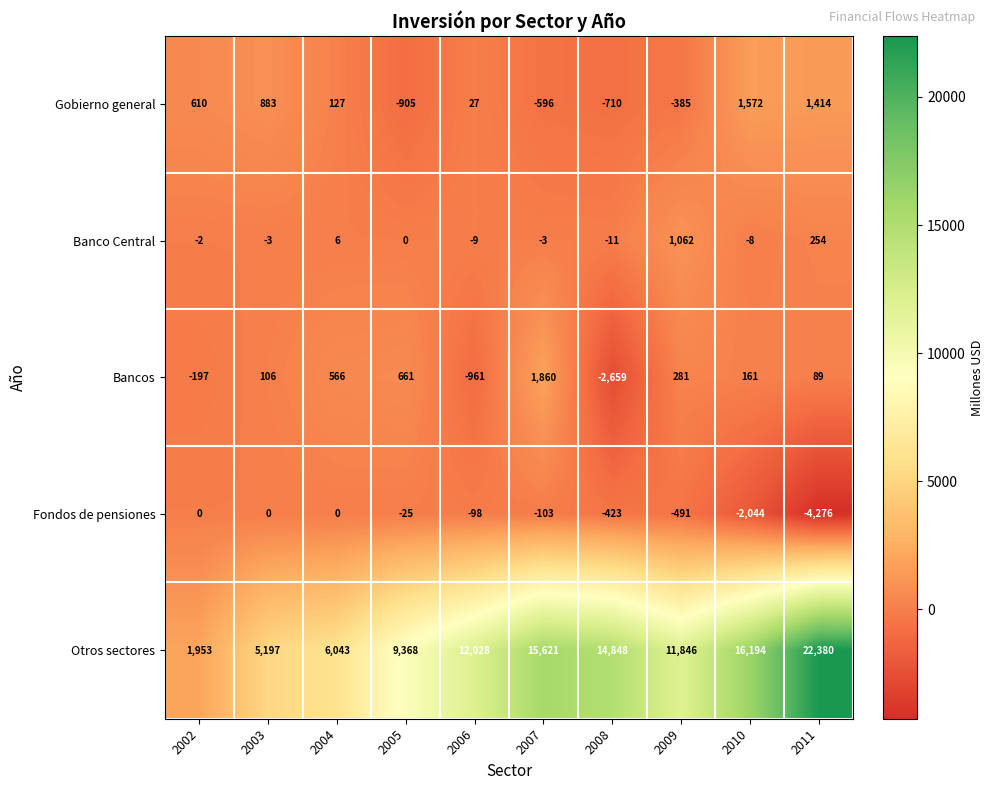

At how many categories does at least one series exceed 5868?

8